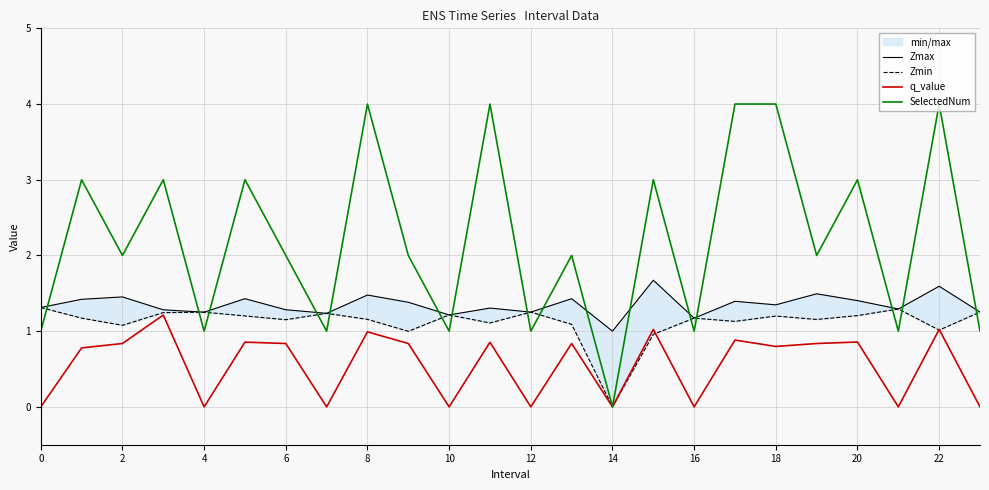

What is the average value of the Zmin series?

1.1